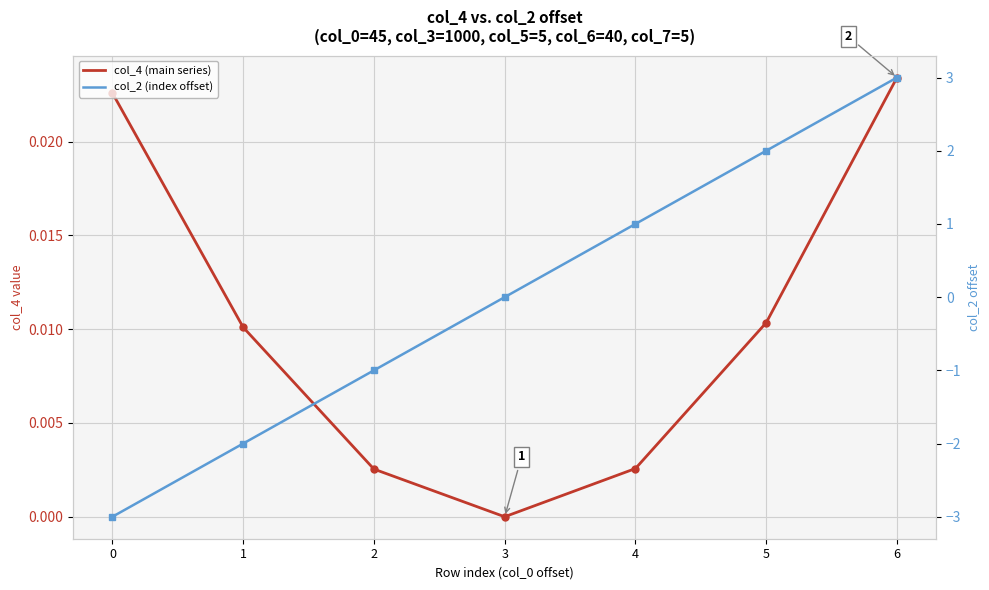

What is the difference between the highest and lowest values at 1?

2.0